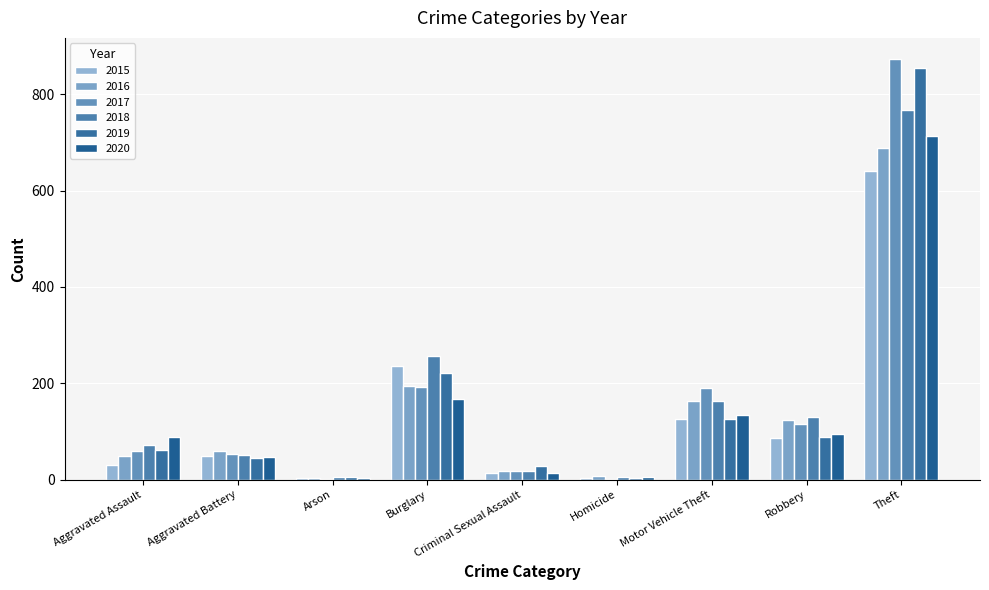

What is the difference between the 2019 values at Homicide and Arson?

2